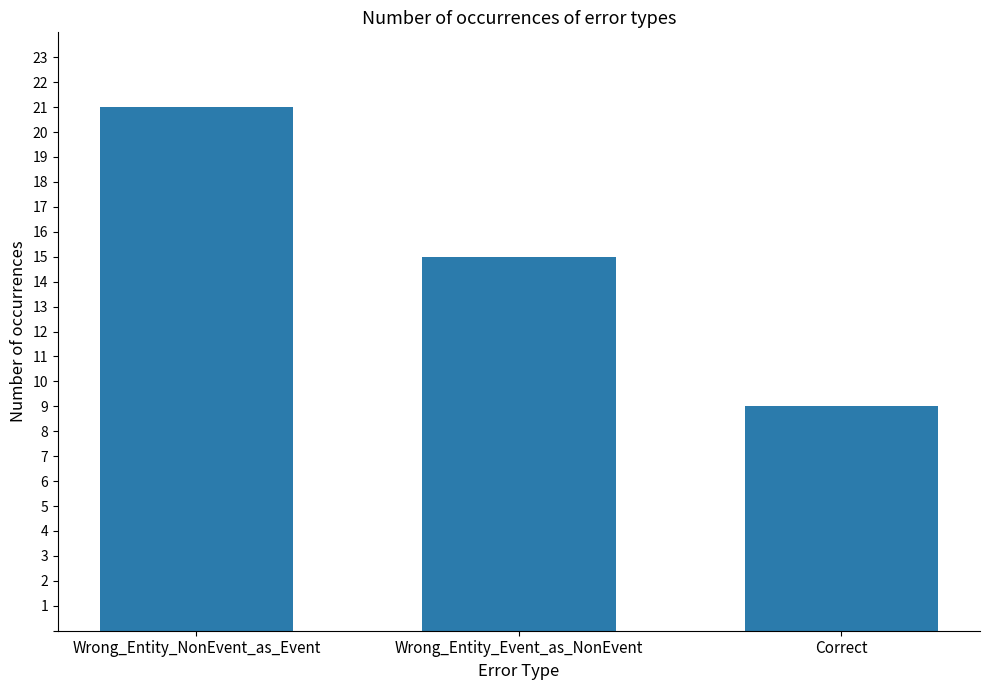

At which label does the data first exceed 15?

Wrong_Entity_NonEvent_as_Event